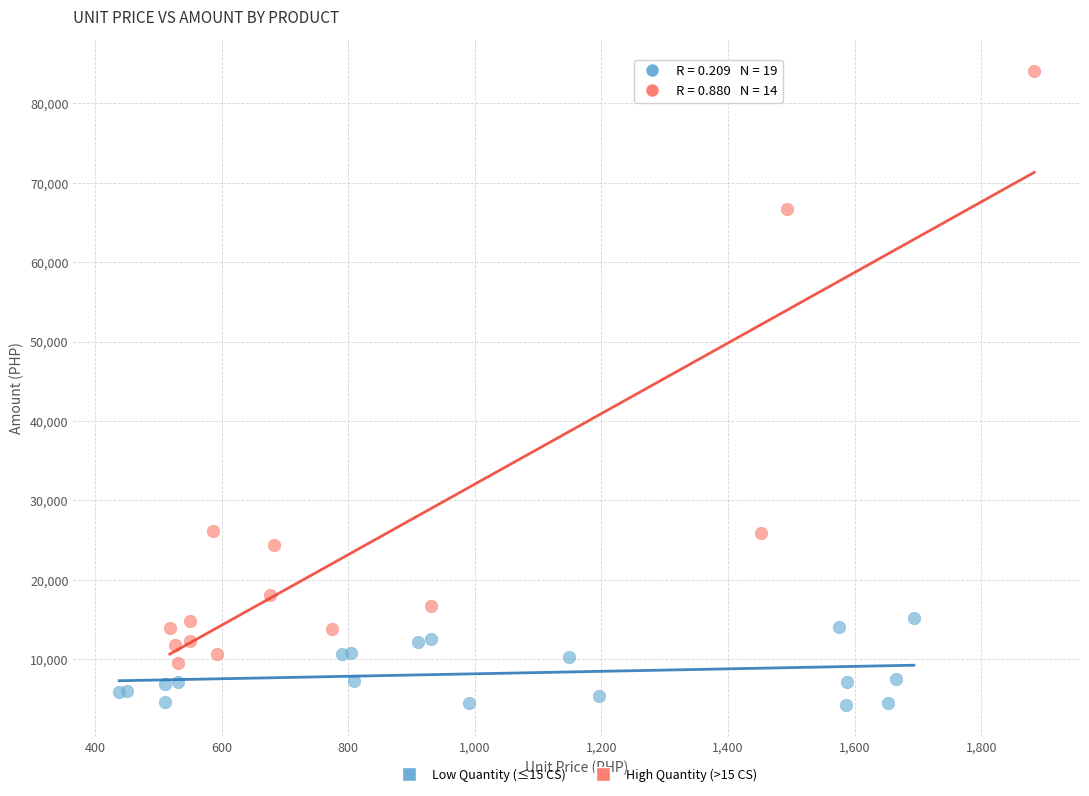

Which series has the widest spread of Y values?

High Quantity (>15 CS)